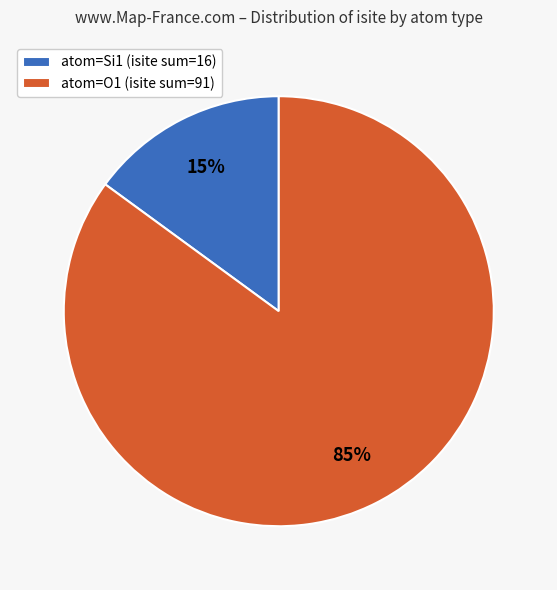

Is it true that atom=Si1 (isite sum=16) is 28% of the pie?

False